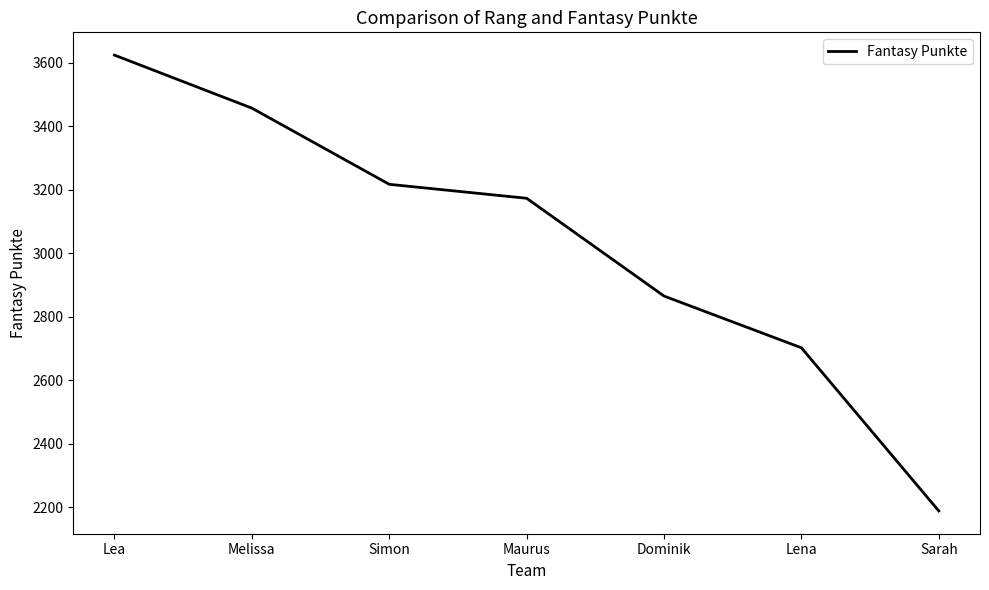

Which category has the highest value across all series?

Lea